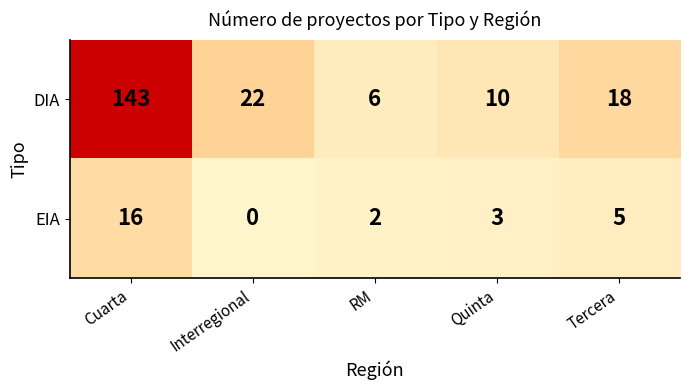

Read the DIA value at Quinta.

10